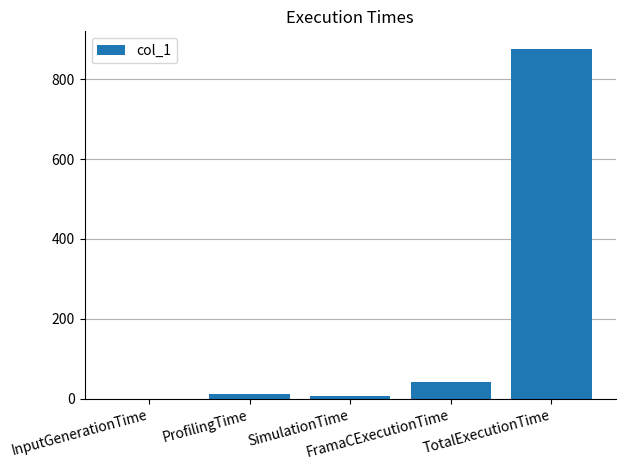

What is the maximum value shown in the chart?

876.0